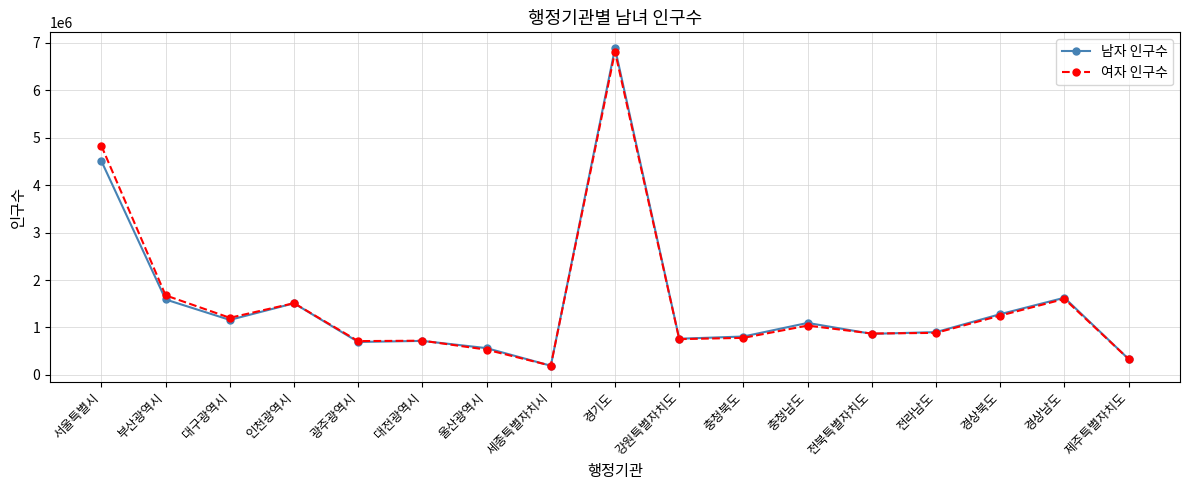

What is the label of the 5th point from the left?

광주광역시